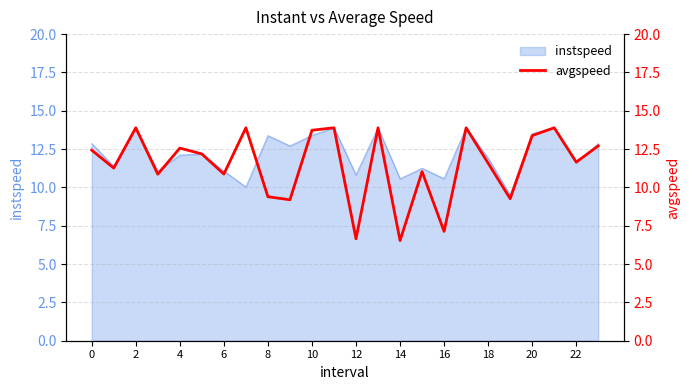

The instspeed series shows 10.6 at 14. True or false?

True